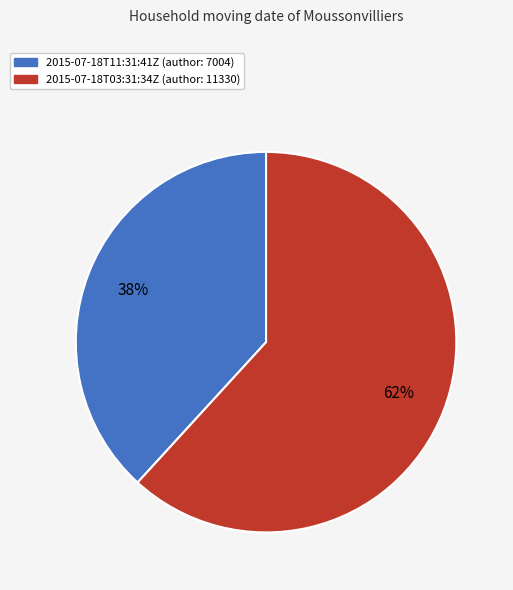

To the nearest percent, what portion does 2015-07-18T11:31:41Z represent?

38%